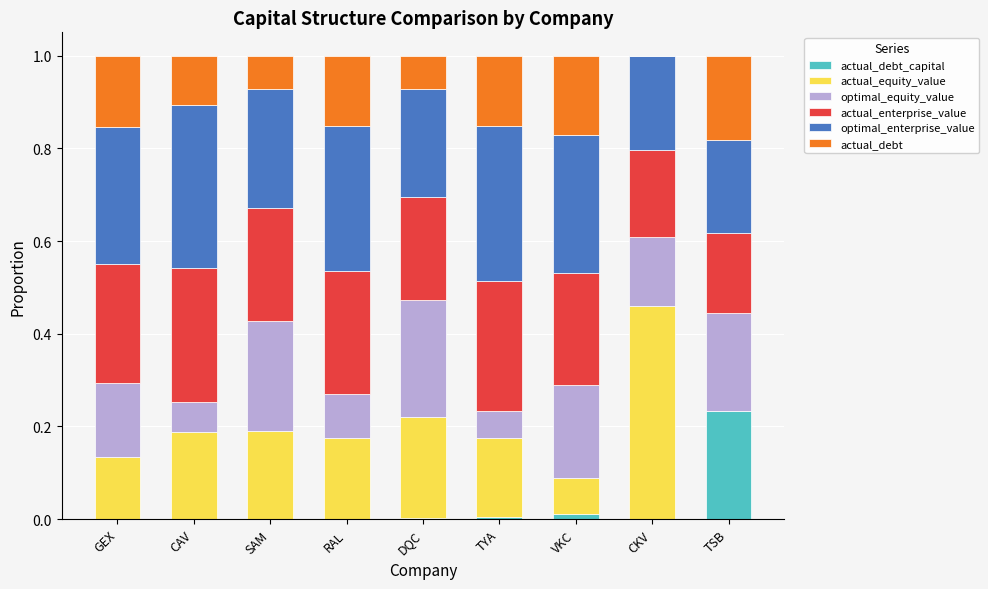

What is the total value across all series at TSB?

1.0